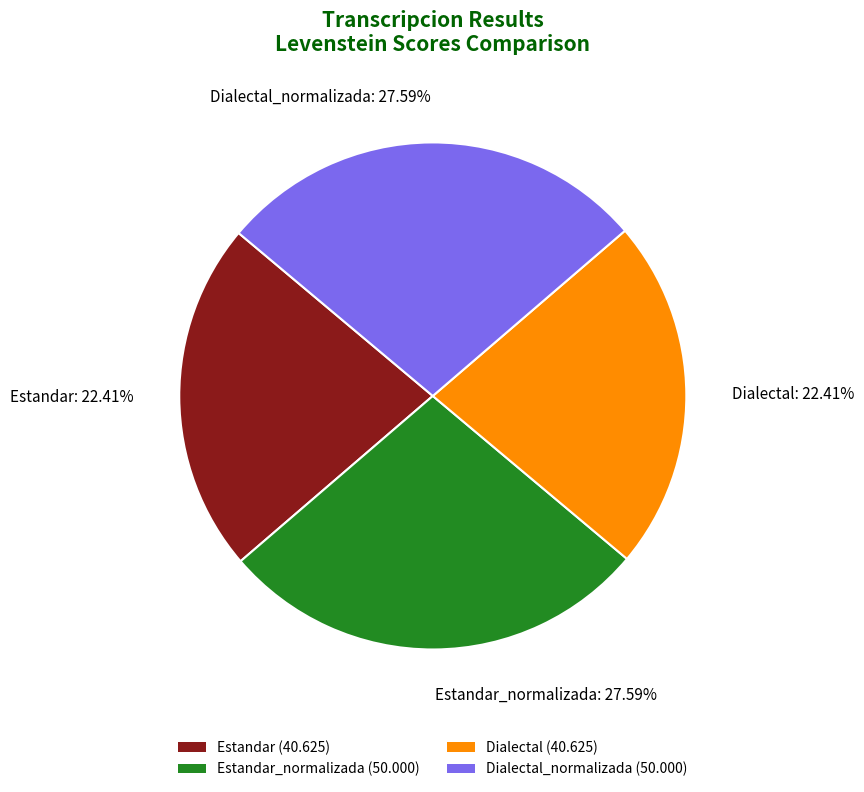

Is the sum of Dialectal_normalizada: 27.59% and Estandar_normalizada: 27.59% greater than half?

Yes